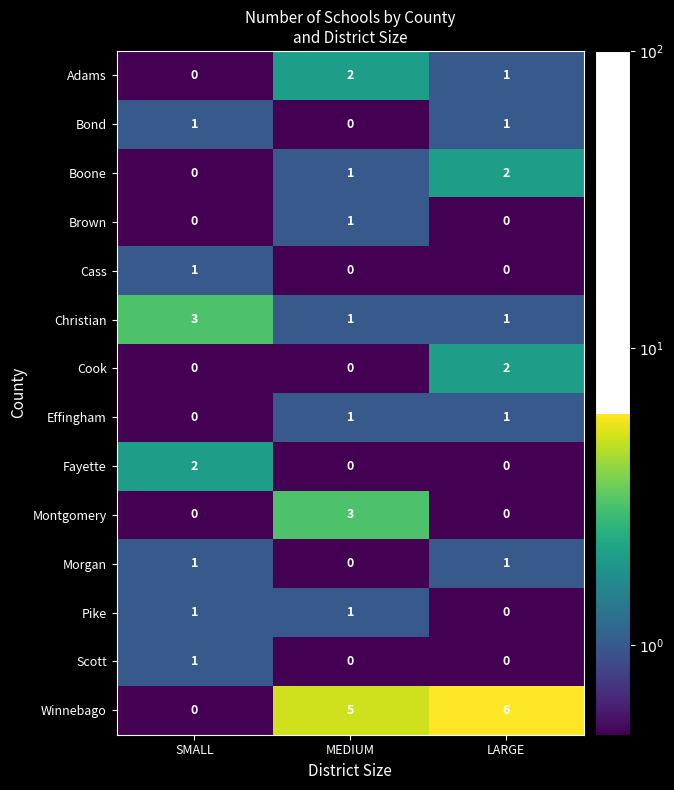

Which label corresponds to the largest value in the chart?

LARGE